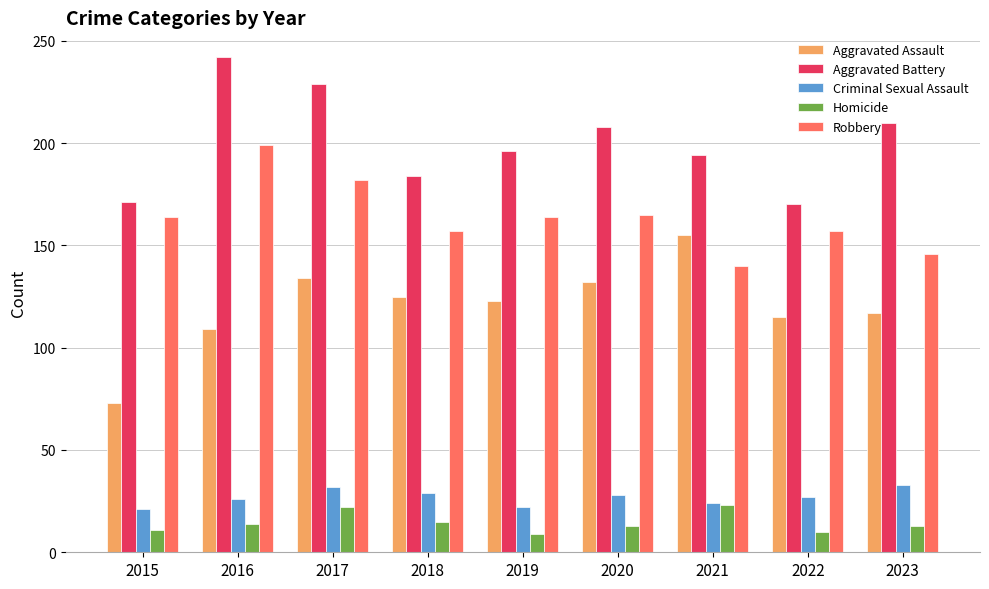

Which label corresponds to the largest value in the chart?

2016